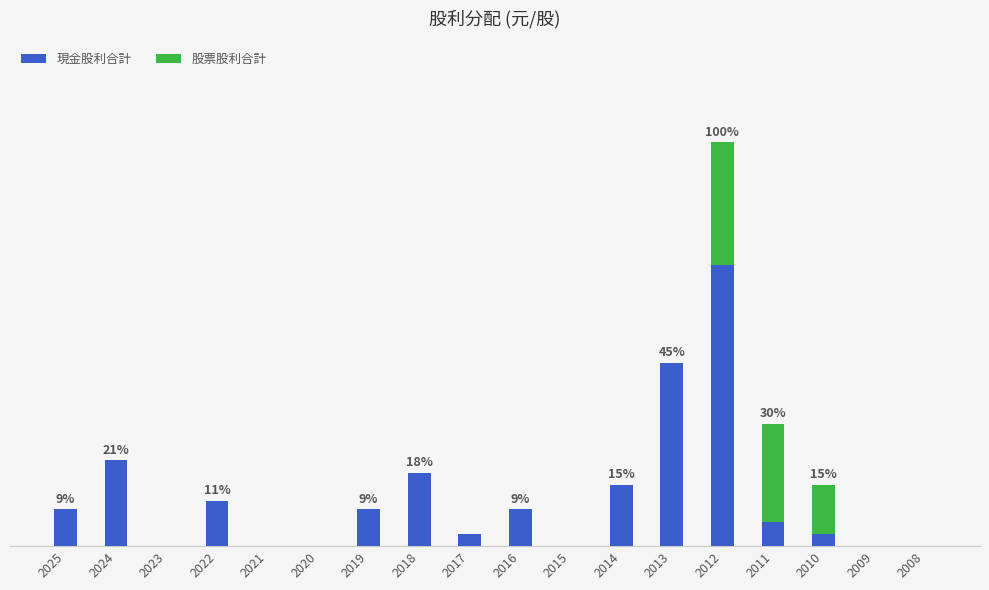

The 股票股利合計 series shows 0.5 at 2010. True or false?

False